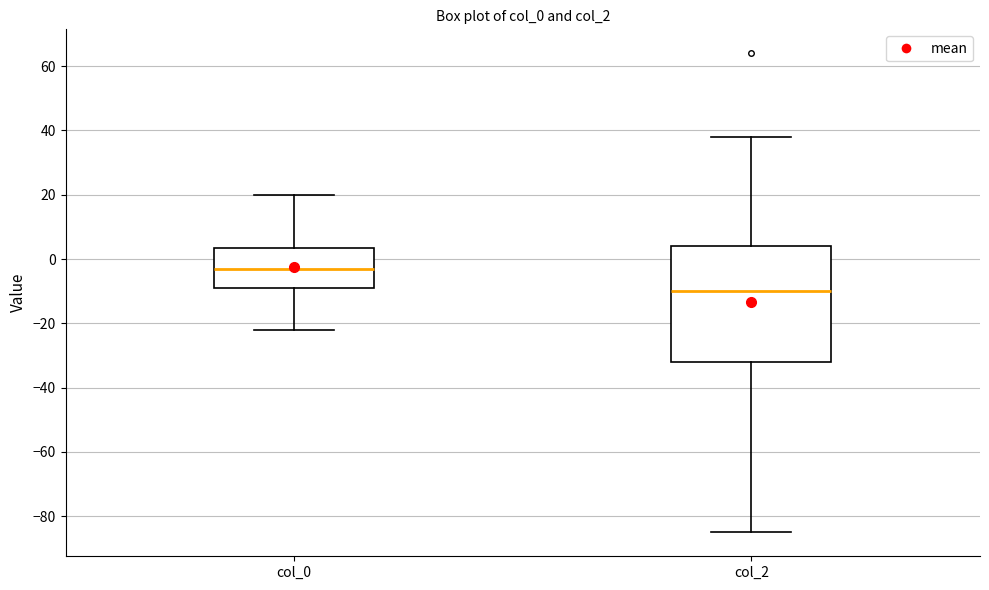

Where does the median line of the box for col_0 sit on the y-axis? The values are not printed on the chart, so give them approximately, as read against the axis.

-2